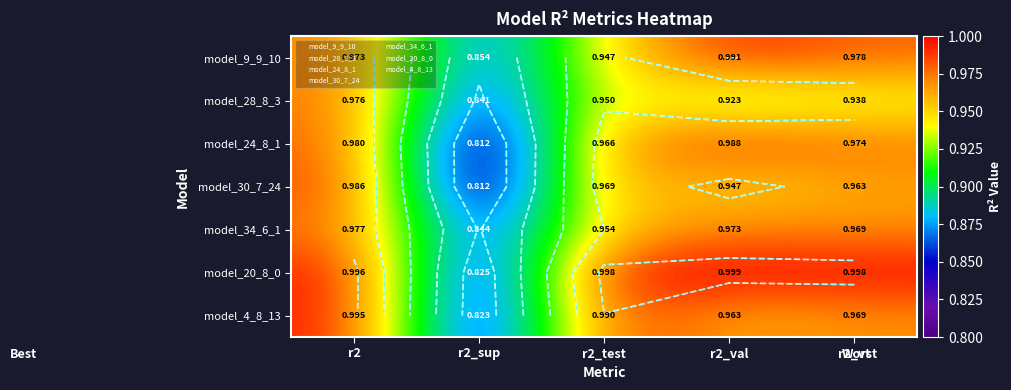

What is the sum of the model_30_7_24 values at r2_val and r2_vt?

1.9